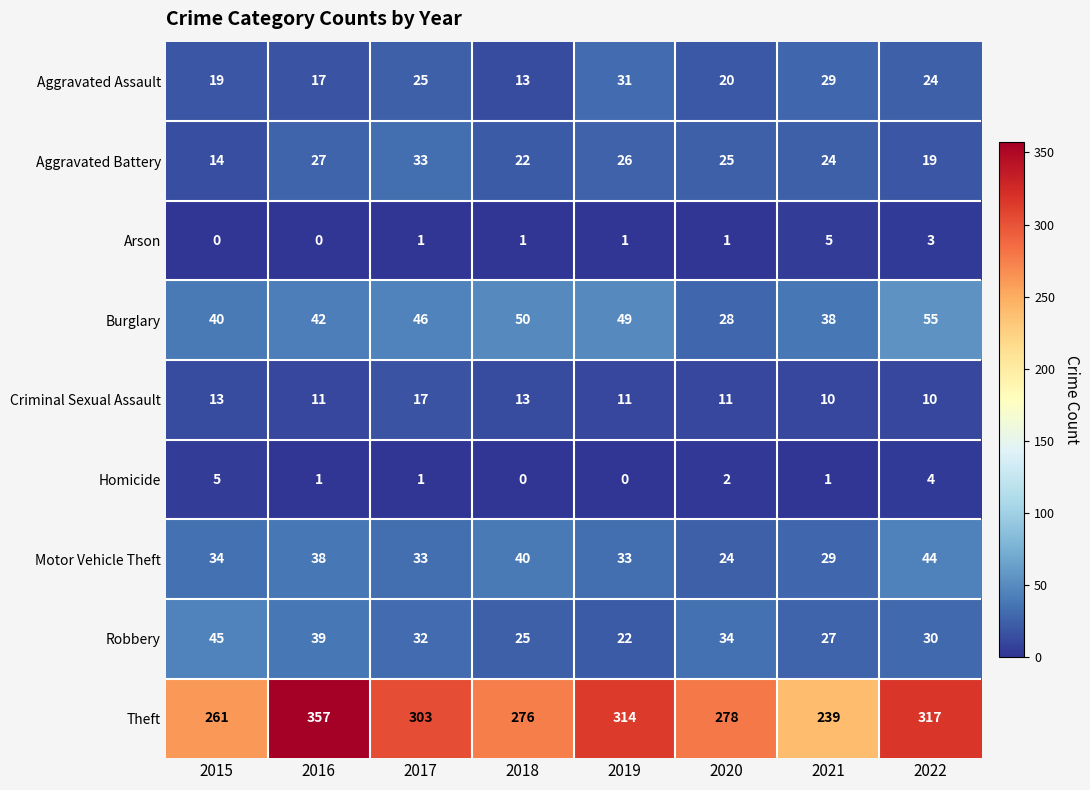

The Motor Vehicle Theft series shows 8 at 2015. True or false?

False